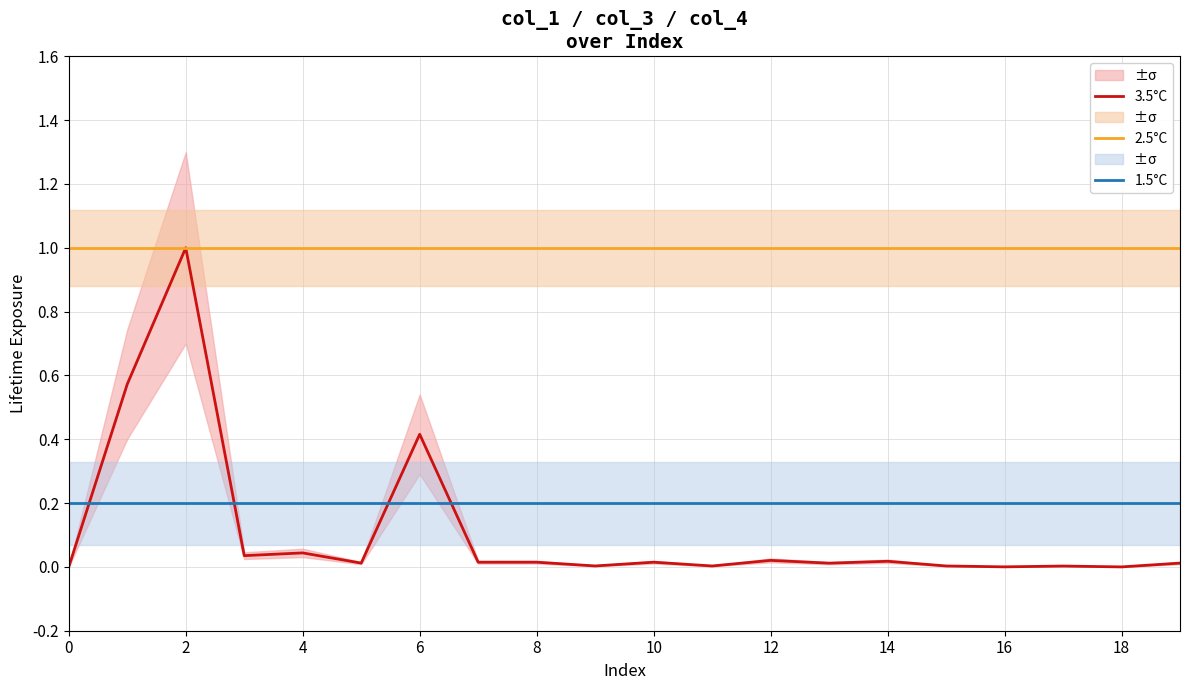

Rank the series by their maximum value, from lowest to highest.

1.5°C, 3.5°C, 2.5°C